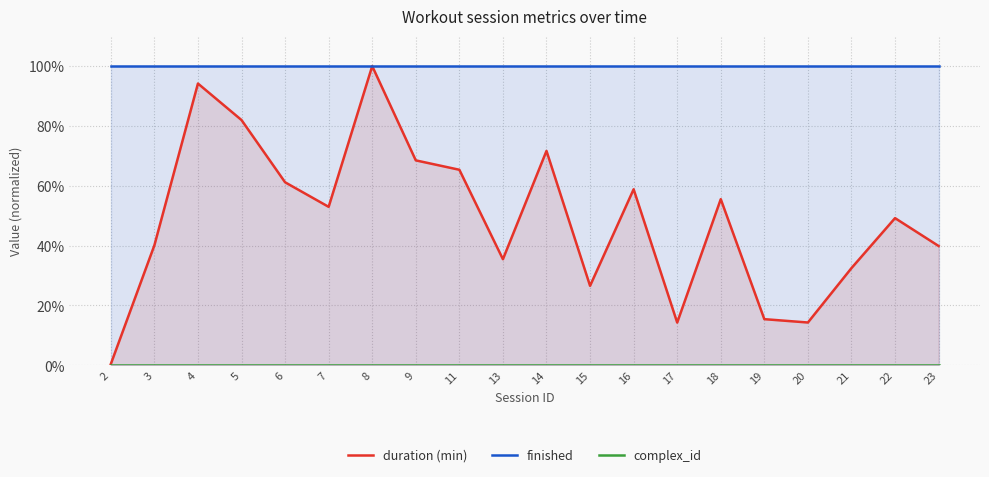

Which series changed the most between 4 and 5?

duration (min)